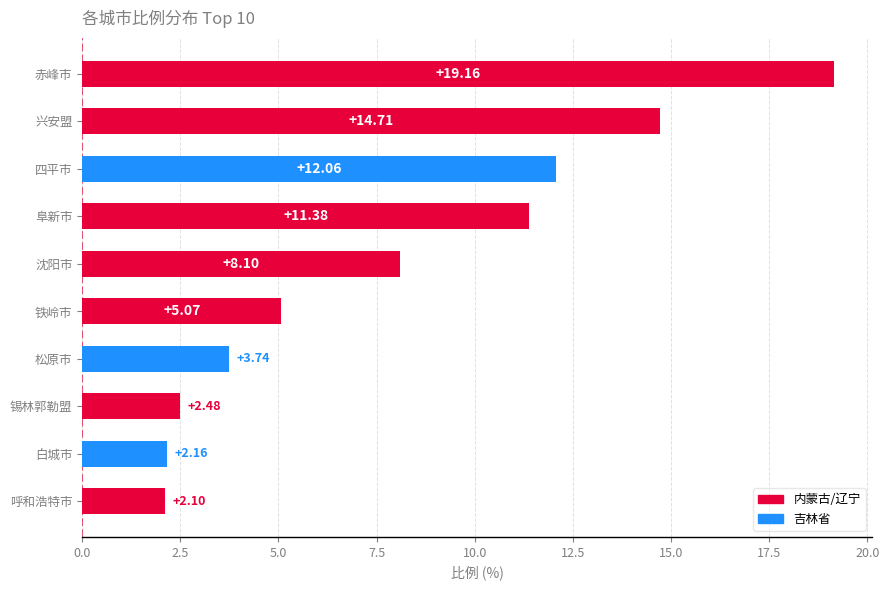

Approximately how many times larger is the value at 沈阳市 compared to 赤峰市?

0.4